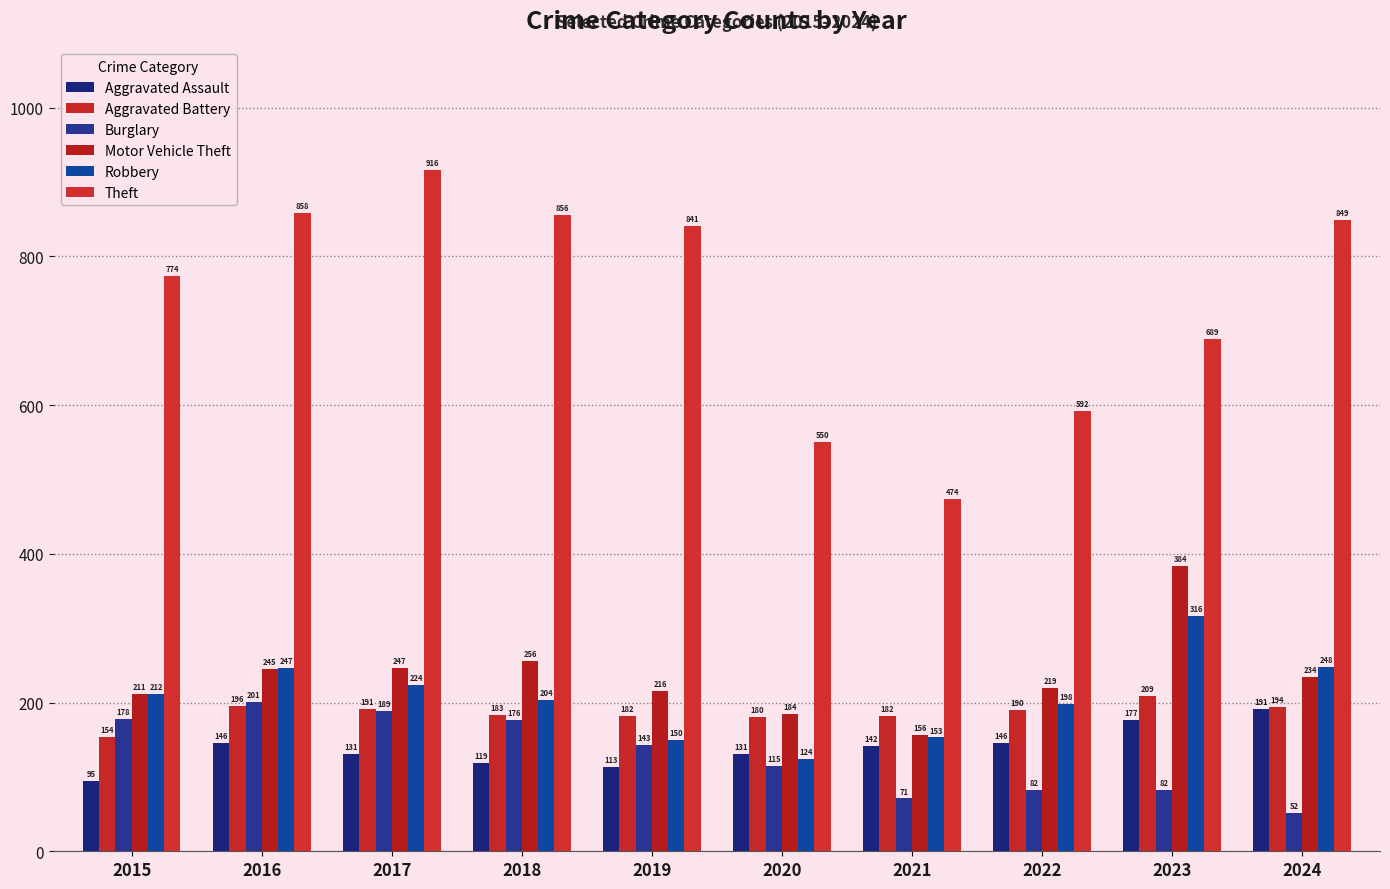

At which category is the sum across all series the highest?

2017